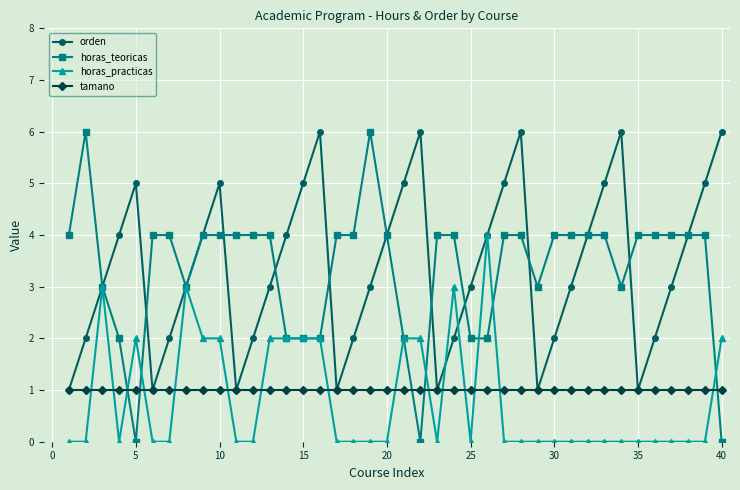

How many interior local valleys does the orden series have?

6